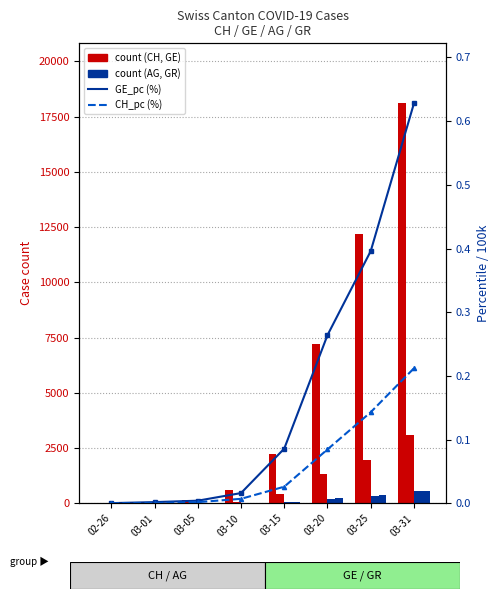

Reading left to right, extract all data points from this chart.

CH: 5.0	38.0	146.0	595.0	2219.0	7224.0	12184.0	18102.0
GE: 1.0	9.0	20.0	79.0	425.0	1307.0	1959.0	3109.0
AG: 1.0	4.0	11.0	18.0	43.0	175.0	318.0	554.0
GR: 2.0	6.0	14.0	22.0	71.0	226.0	393.0	547.0
GE_pc (%): 0.0	0.0	0.0	0.0	0.1	0.3	0.4	0.6
CH_pc (%): 0.0	0.0	0.0	0.0	0.0	0.1	0.1	0.2